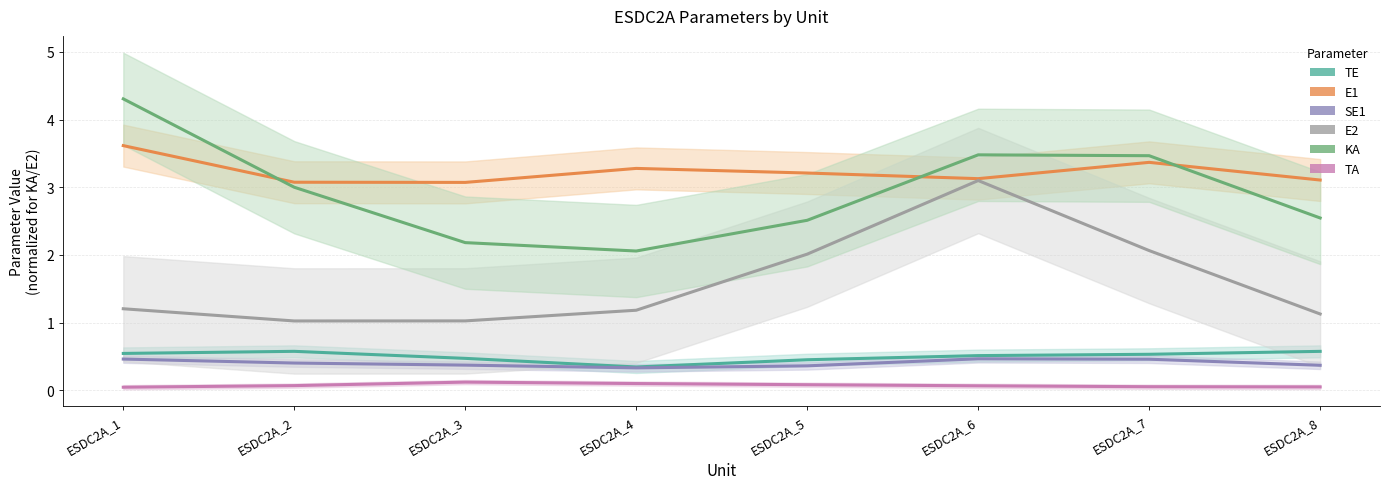

The E2 (trend) series shows 1.2 at ESDC2A_1. True or false?

True